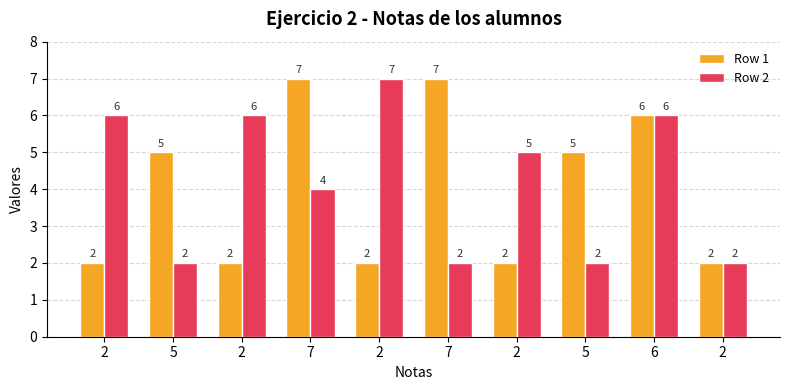

Count the number of categories in the chart.

10